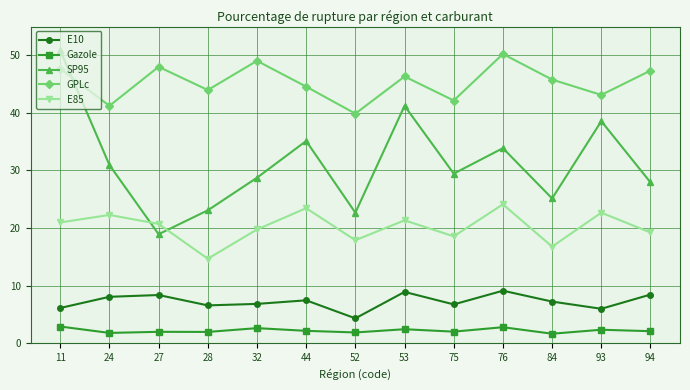

What is the maximum value shown in the chart?

50.9